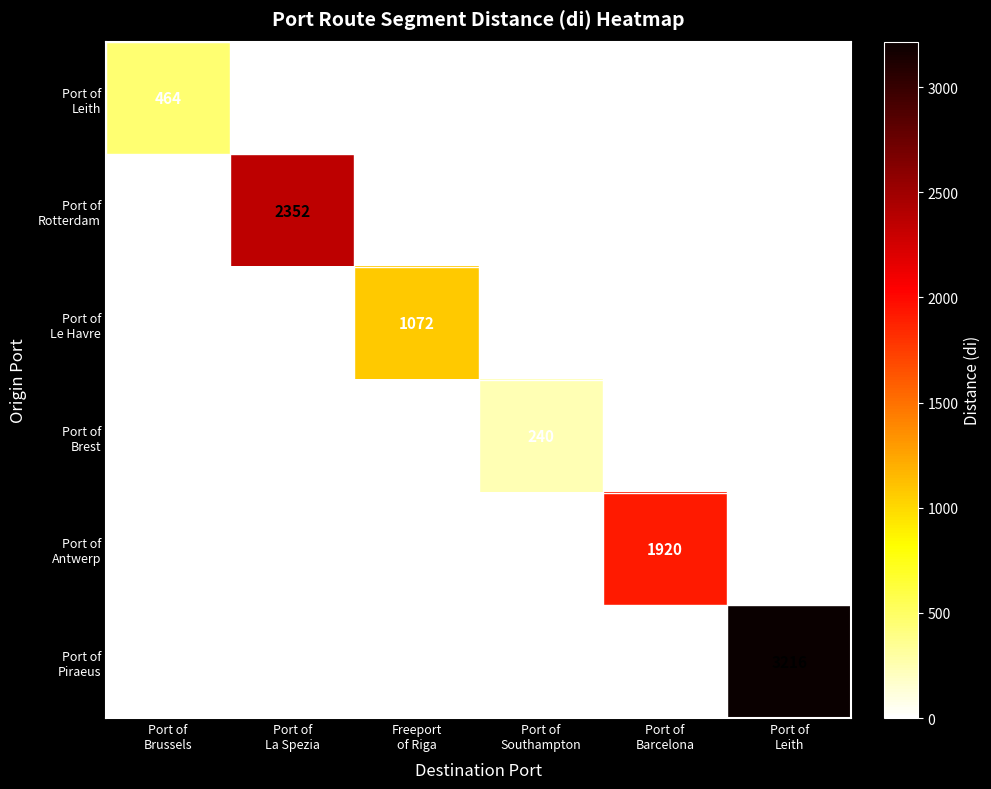

What is the maximum value shown in the chart?

3216